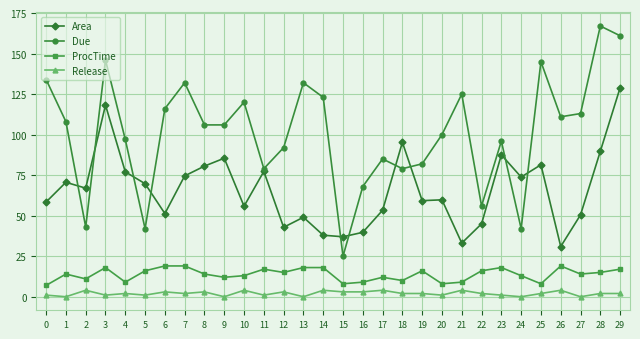

What is the difference between the maximum and minimum values in the Area series?

97.9